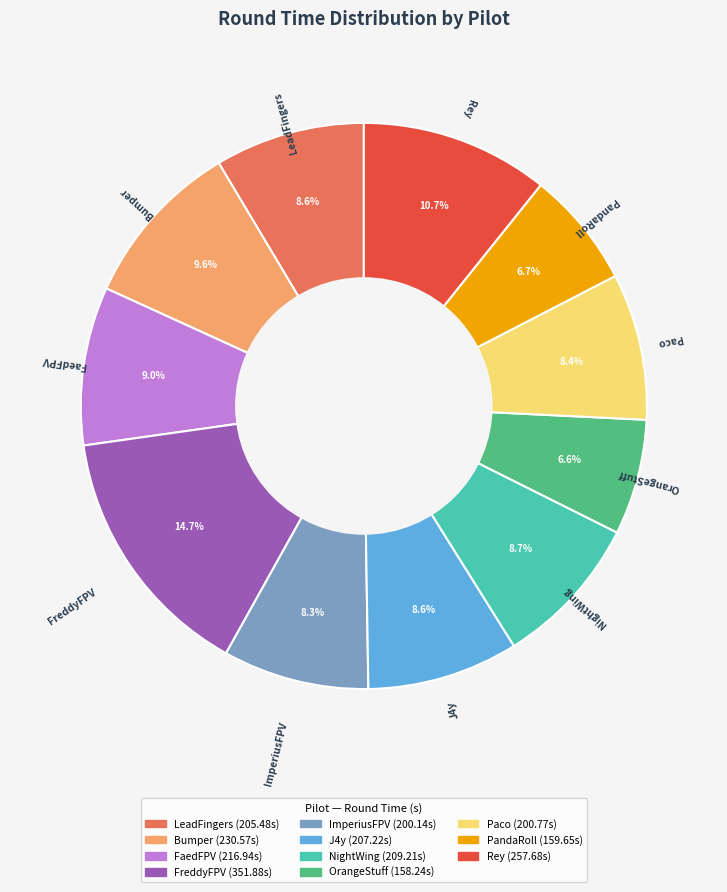

Which has a higher value, FreddyFPV or FaedFPV?

FreddyFPV